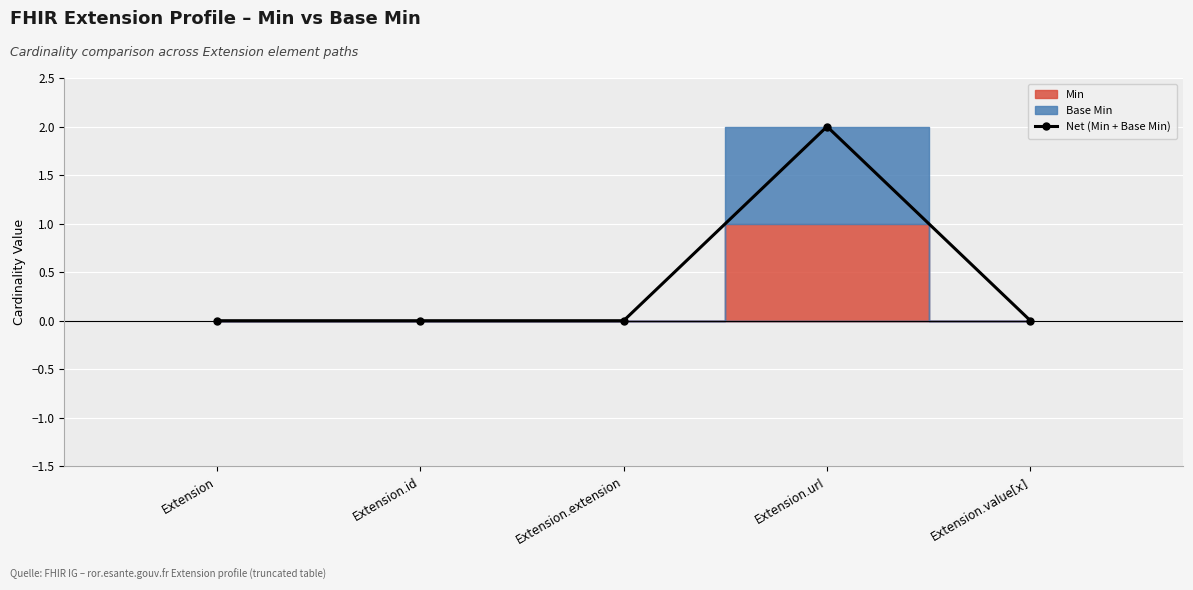

True or false: the data has more than 2 interior local peaks.

False